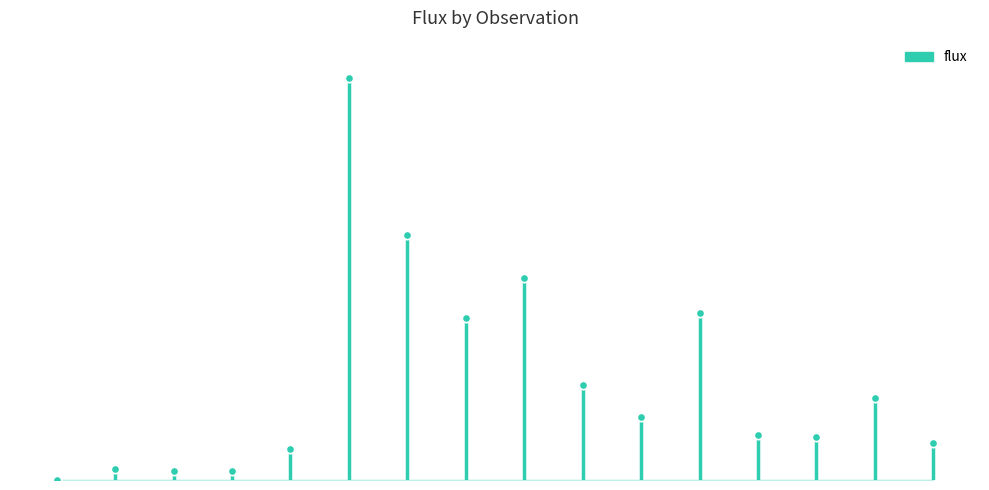

What is the maximum value shown in the chart?

0.7